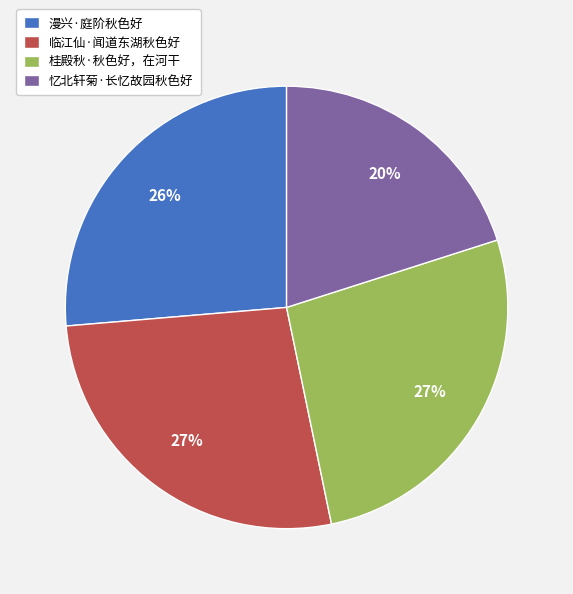

Which category has the smallest portion of the pie?

忆北轩菊·长忆故园秋色好